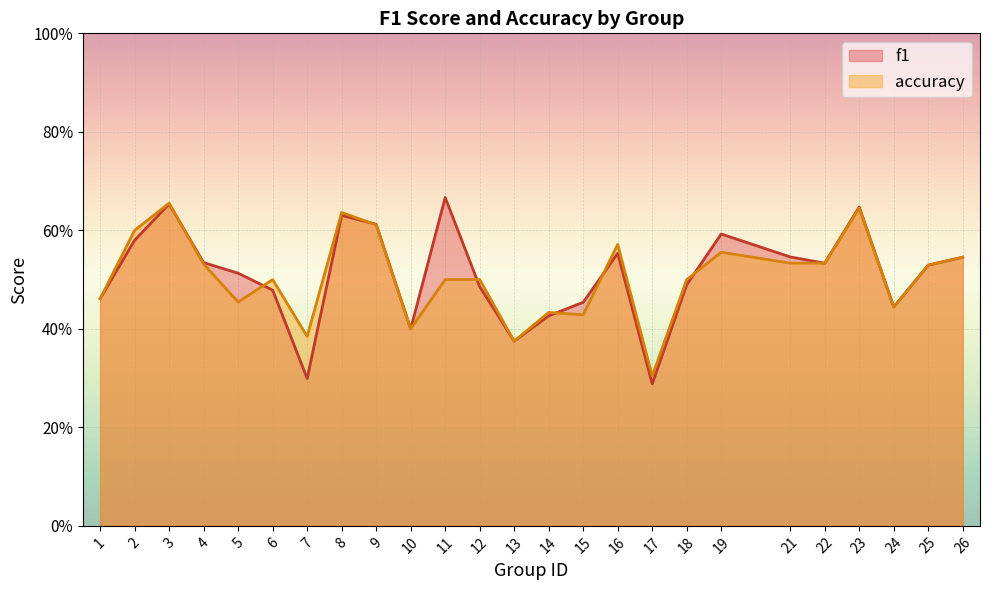

Is the value of accuracy at 3 greater than the value of f1 at 3?

Yes